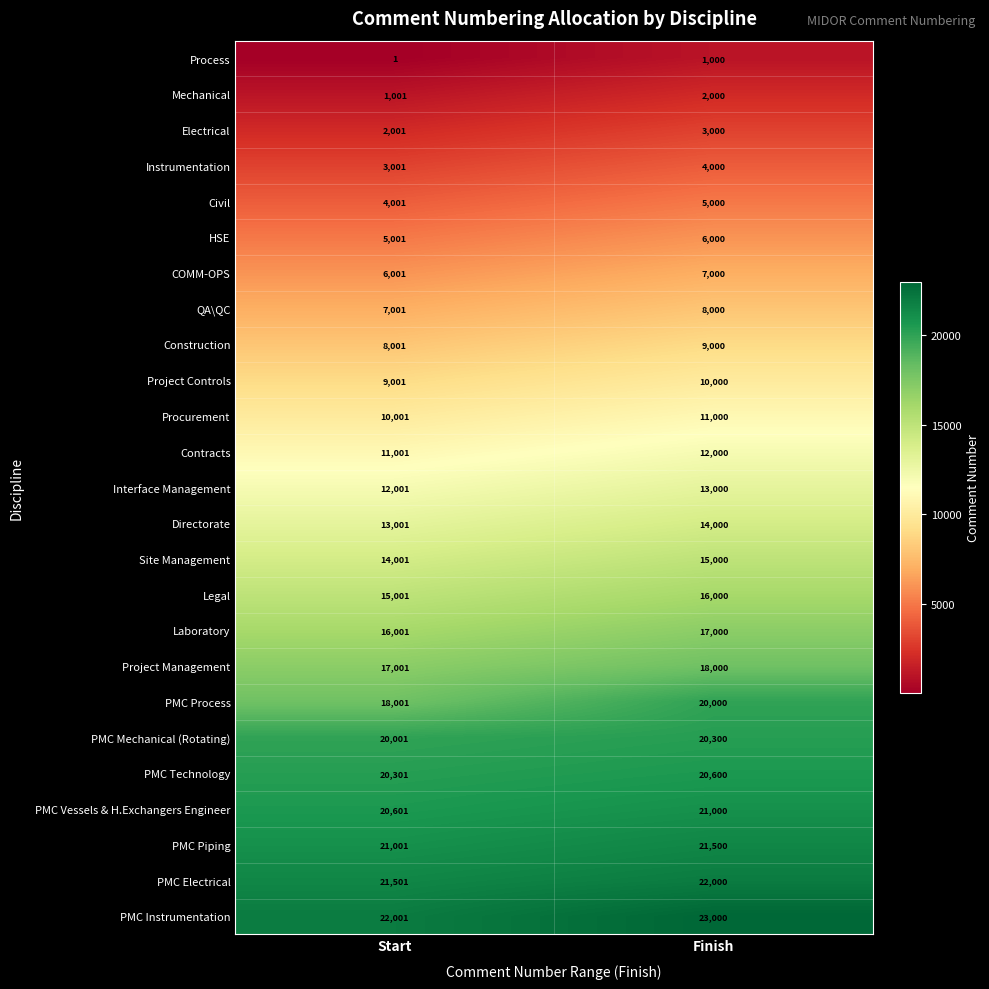

Rank the categories by Construction value from lowest to highest.

Start, Finish